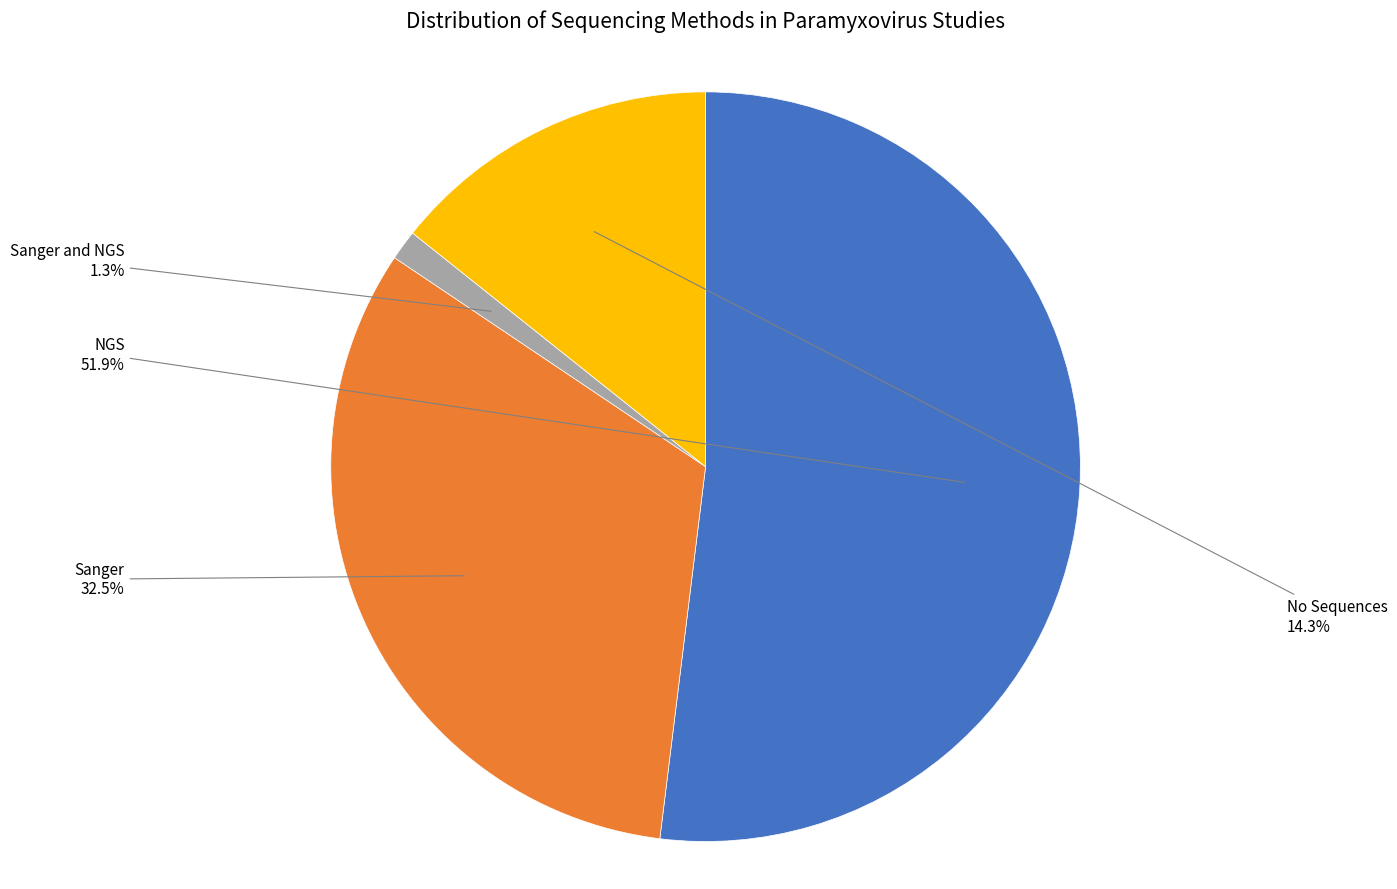

Does any single category account for the majority?

Yes